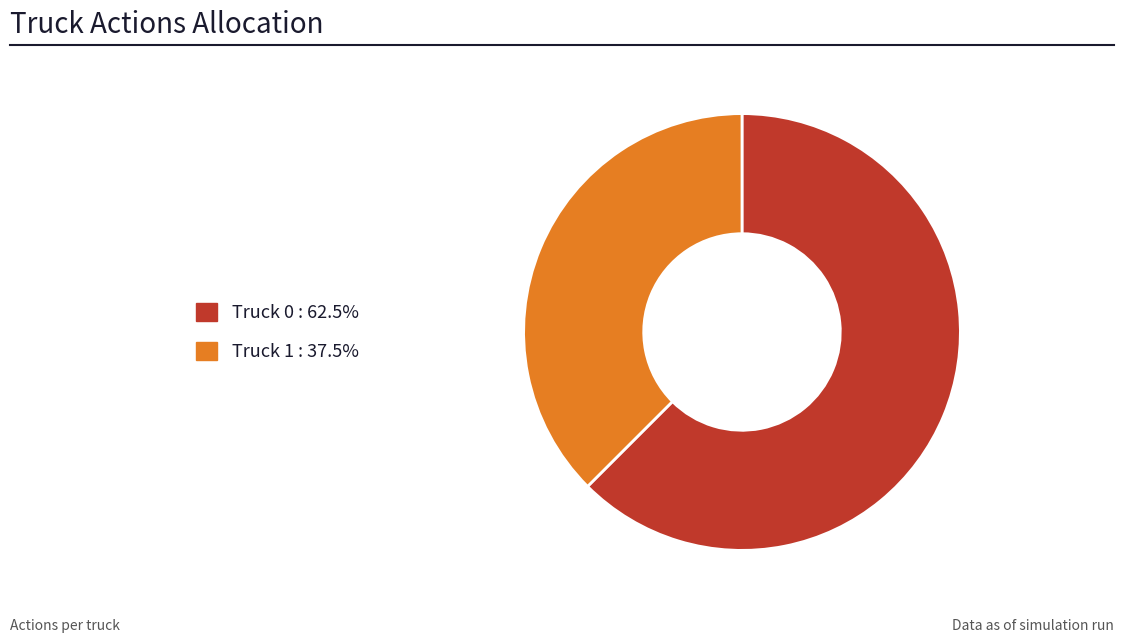

Combined, do Truck 1 and Truck 0 account for over 50%?

Yes